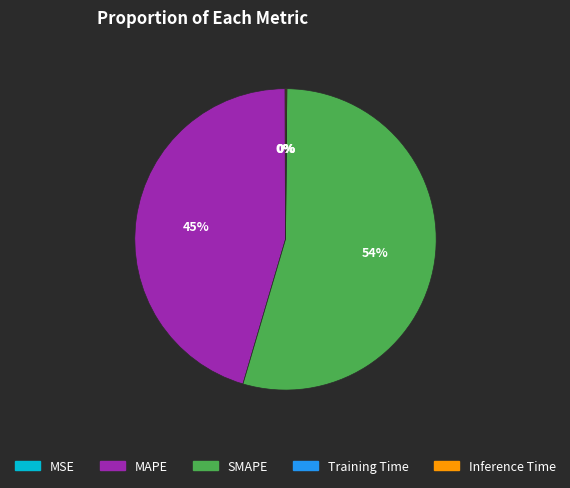

To the nearest percent, what is the average slice percentage?

20%